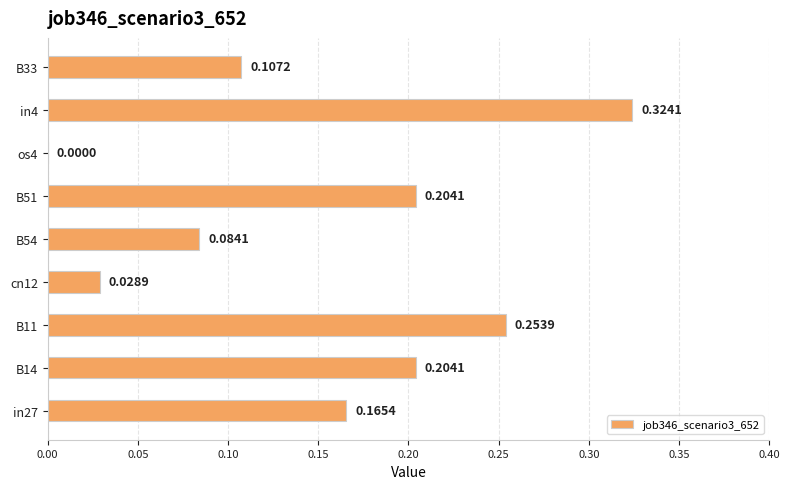

Which has a higher value, in4 or B54?

in4